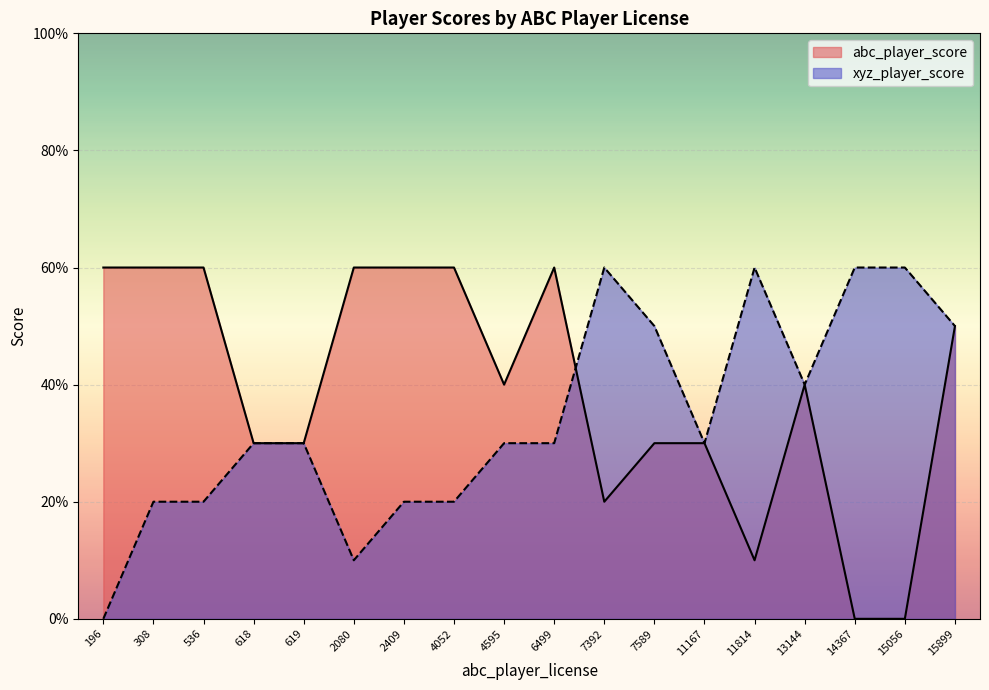

Rank the series by their average value, from lowest to highest.

xyz_player_score, abc_player_score